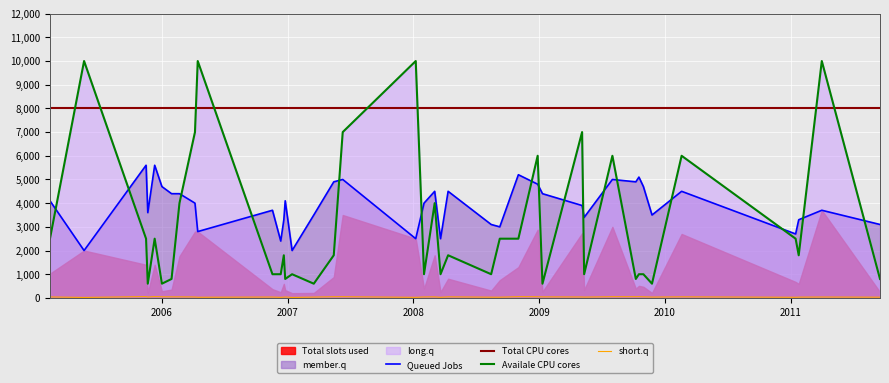

How many data points in Queued Jobs are less than 4000?

19